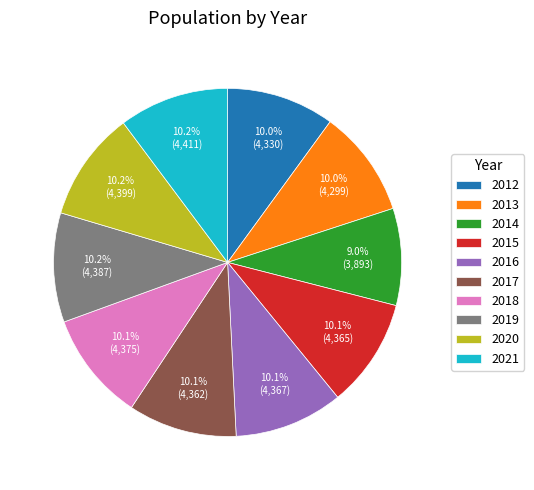

What is the ratio of the value at 2018 to the value at 2014?

1.1